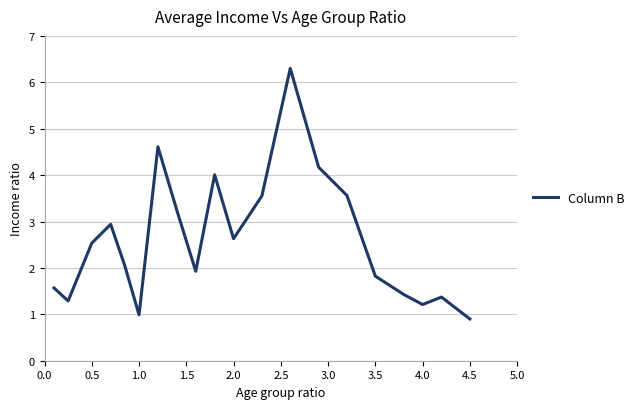

What is the smallest value displayed?

0.9